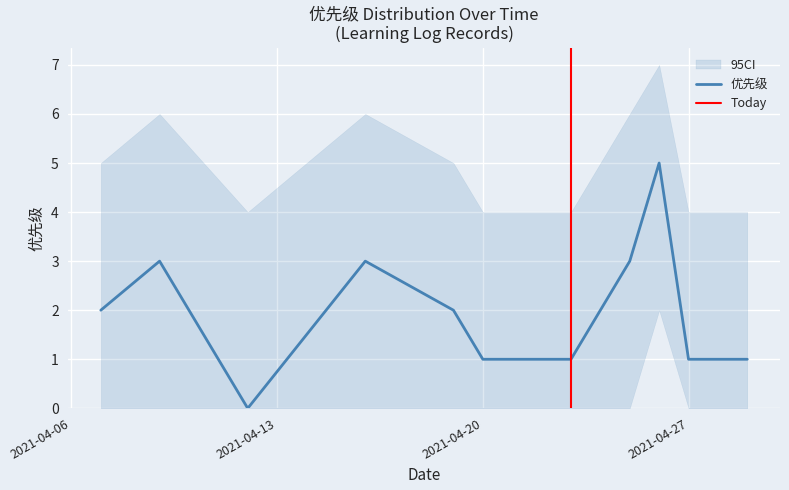

Count the number of categories in the chart.

11